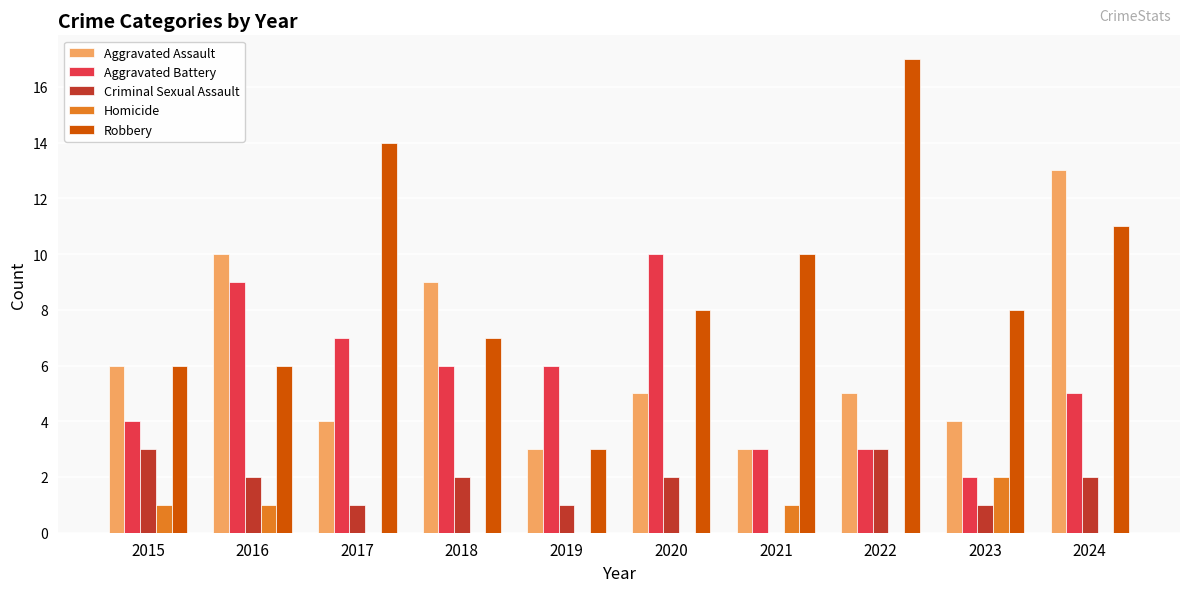

Reading right to left, what are all the values shown in this chart?

Aggravated Assault: 13	4	5	3	5	3	9	4	10	6
Aggravated Battery: 5	2	3	3	10	6	6	7	9	4
Criminal Sexual Assault: 2	1	3	0	2	1	2	1	2	3
Homicide: 0	2	0	1	0	0	0	0	1	1
Robbery: 11	8	17	10	8	3	7	14	6	6